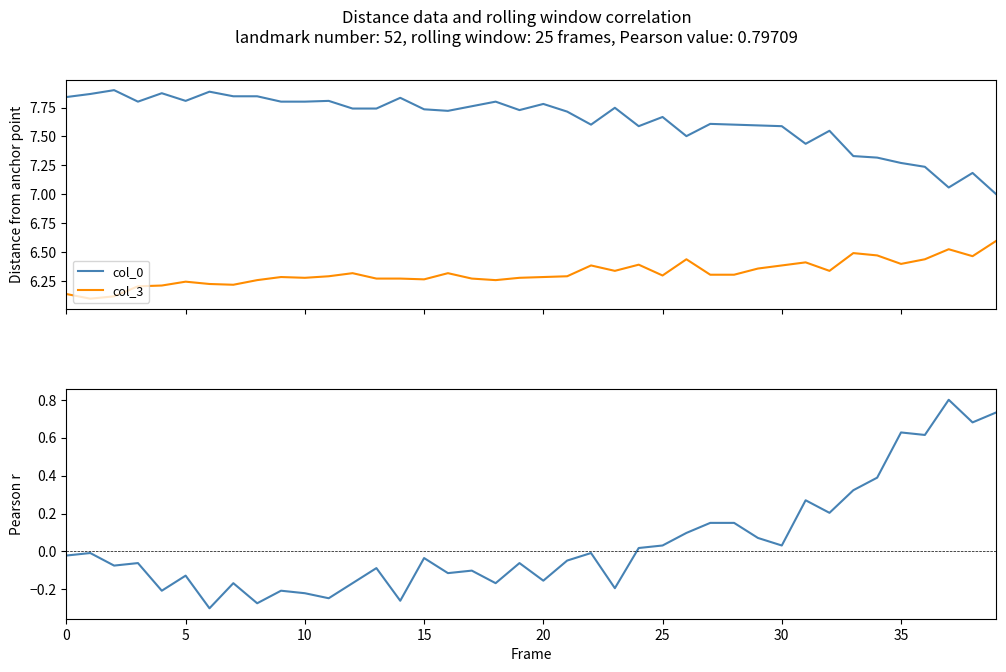

What is the lowest value of the col_0 series?

7.0